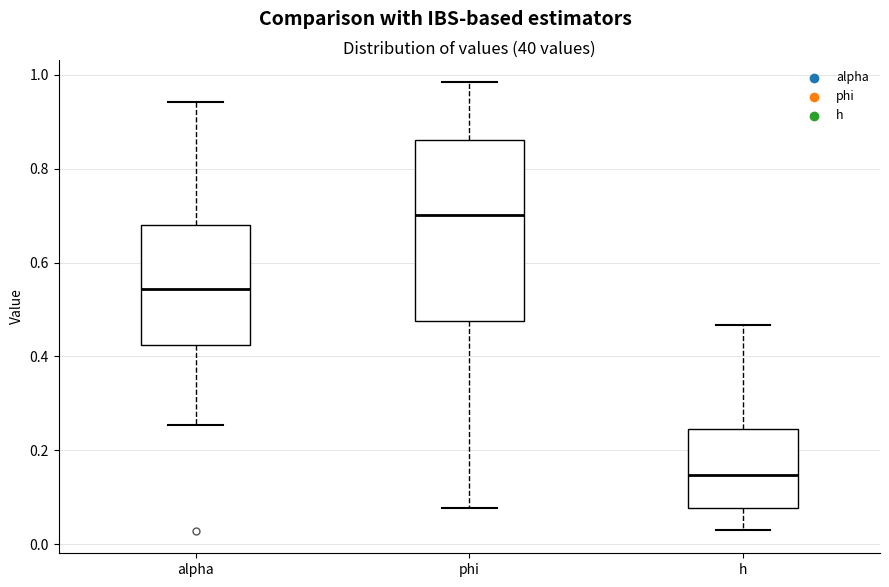

Which box is the tallest, from its lower edge to its upper edge?

phi